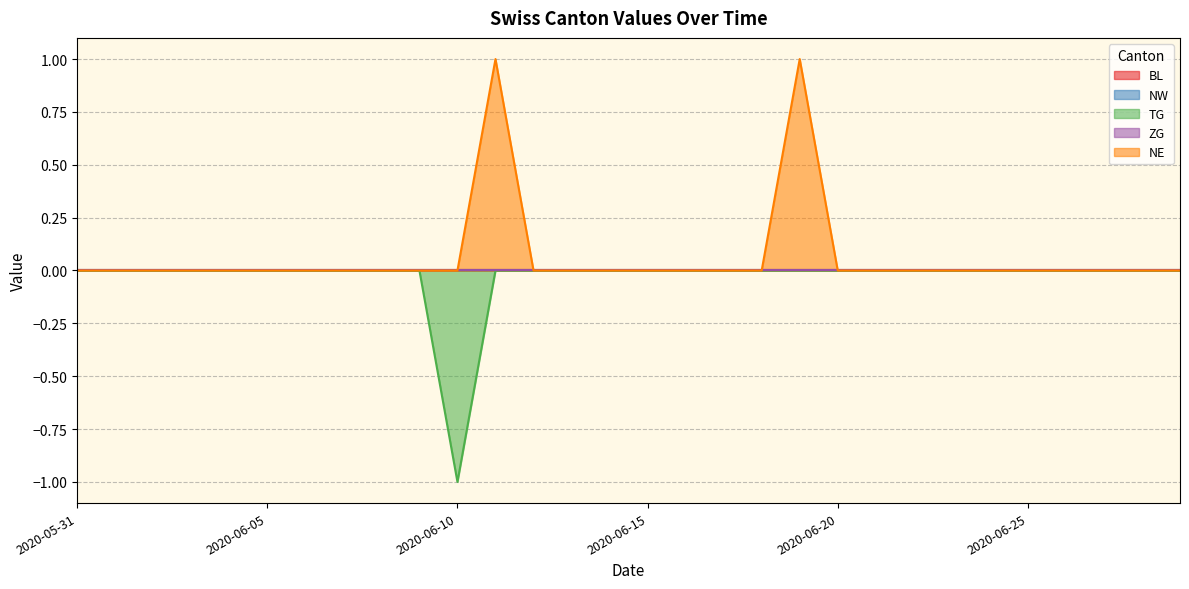

Rank the categories by ZG value from highest to lowest.

2020-05-31, 2020-06-01, 2020-06-02, 2020-06-03, 2020-06-04, 2020-06-05, 2020-06-06, 2020-06-07, 2020-06-08, 2020-06-09, 2020-06-10, 2020-06-11, 2020-06-12, 2020-06-13, 2020-06-14, 2020-06-15, 2020-06-16, 2020-06-17, 2020-06-18, 2020-06-19, 2020-06-20, 2020-06-21, 2020-06-22, 2020-06-23, 2020-06-24, 2020-06-25, 2020-06-26, 2020-06-27, 2020-06-28, 2020-06-29